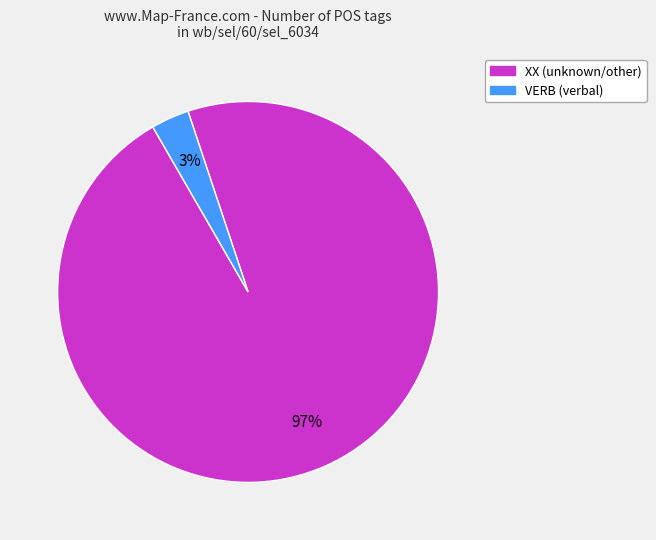

What is the largest slice in the pie chart?

XX (unknown/other)